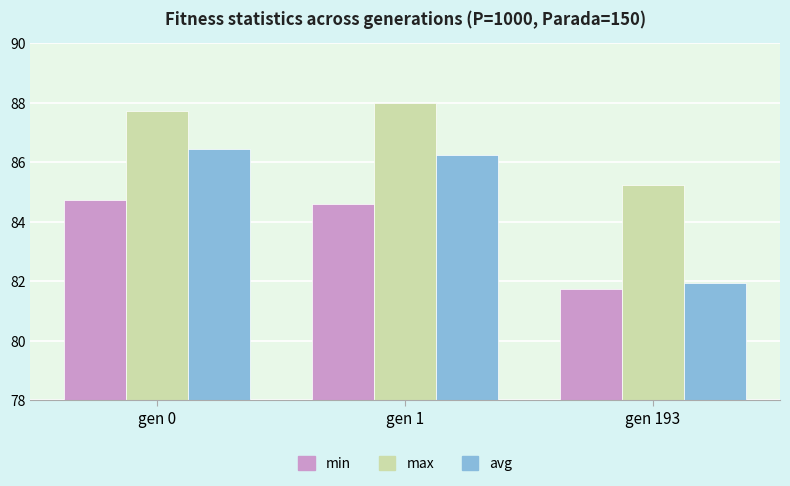

Between gen 1 and gen 193, which series saw the biggest shift?

avg